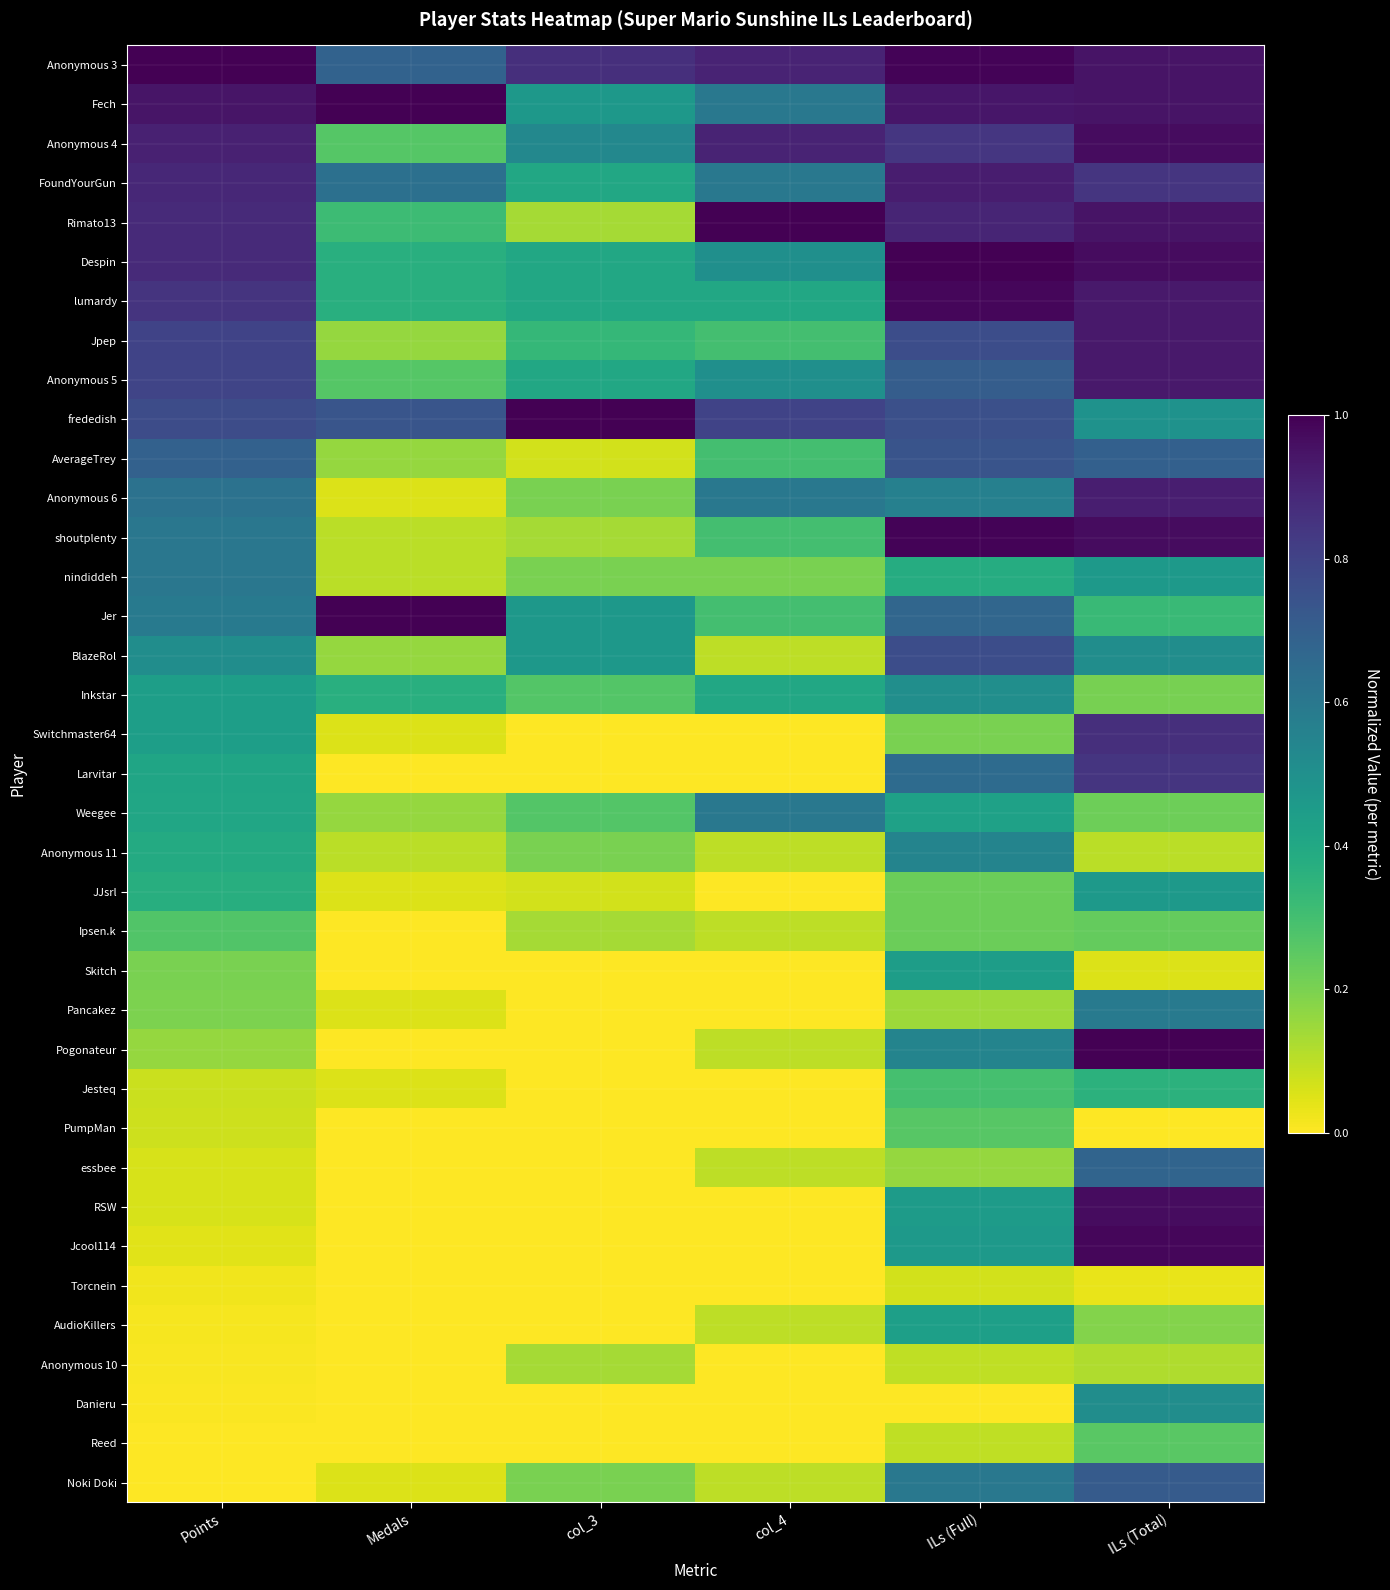

Which label corresponds to the smallest value in the chart?

col_3